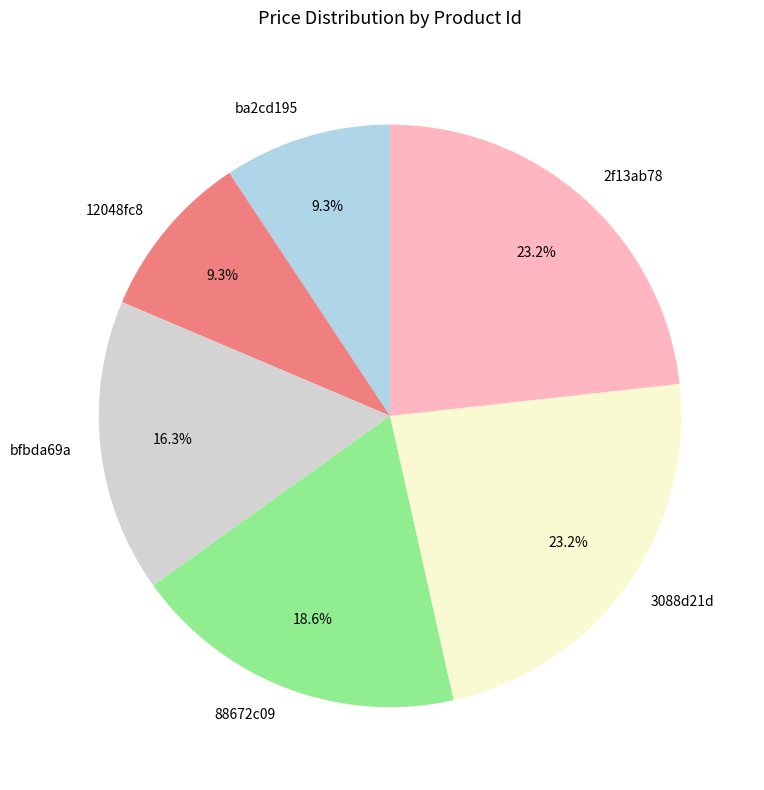

Combined, do 88672c09 and 3088d21d account for over 50%?

No